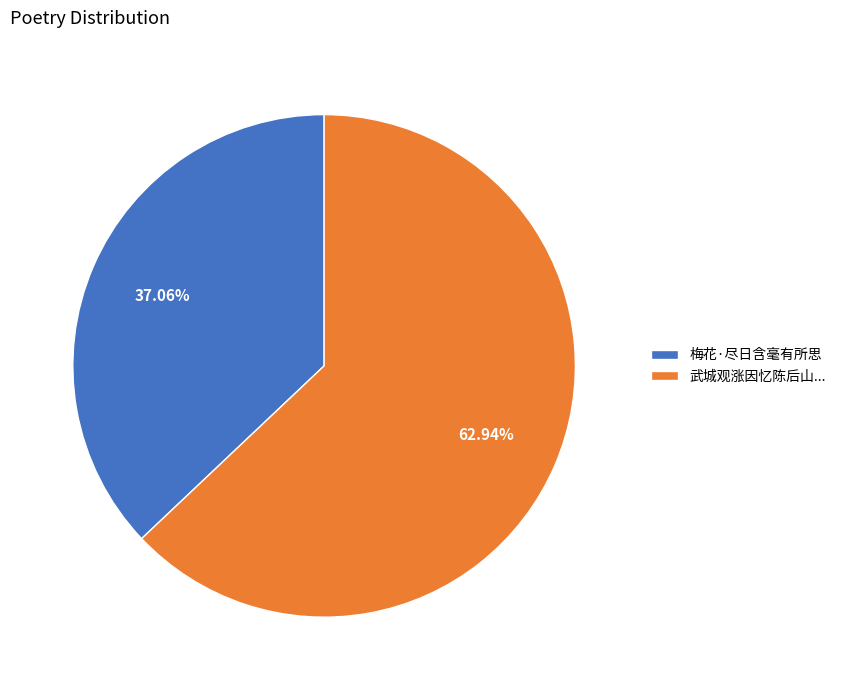

Rank the categories by value from lowest to highest.

梅花·尽日含毫有所思, 武城观涨因忆陈后山...